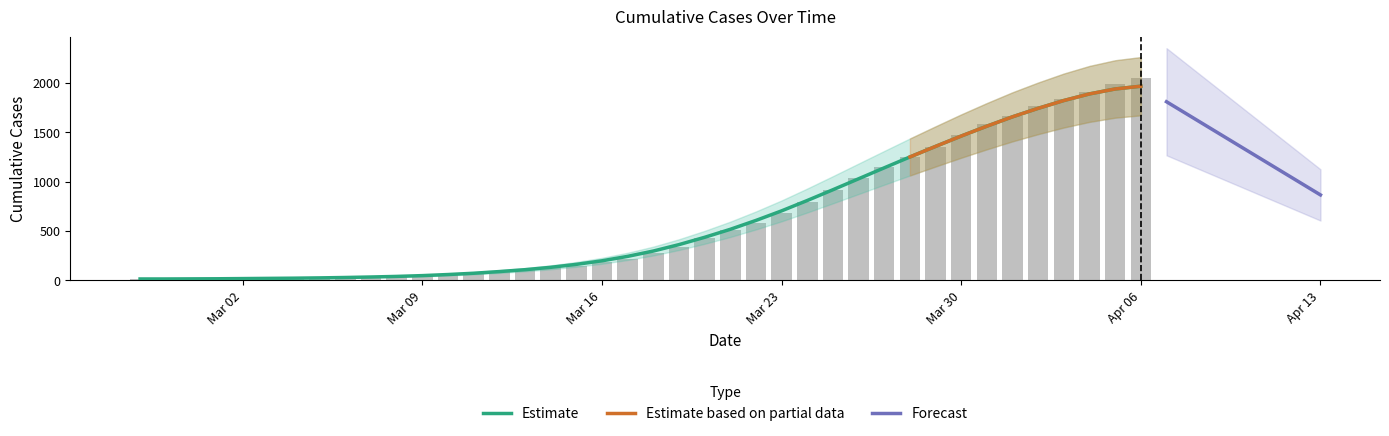

Does the chart contain stacked bars?

No